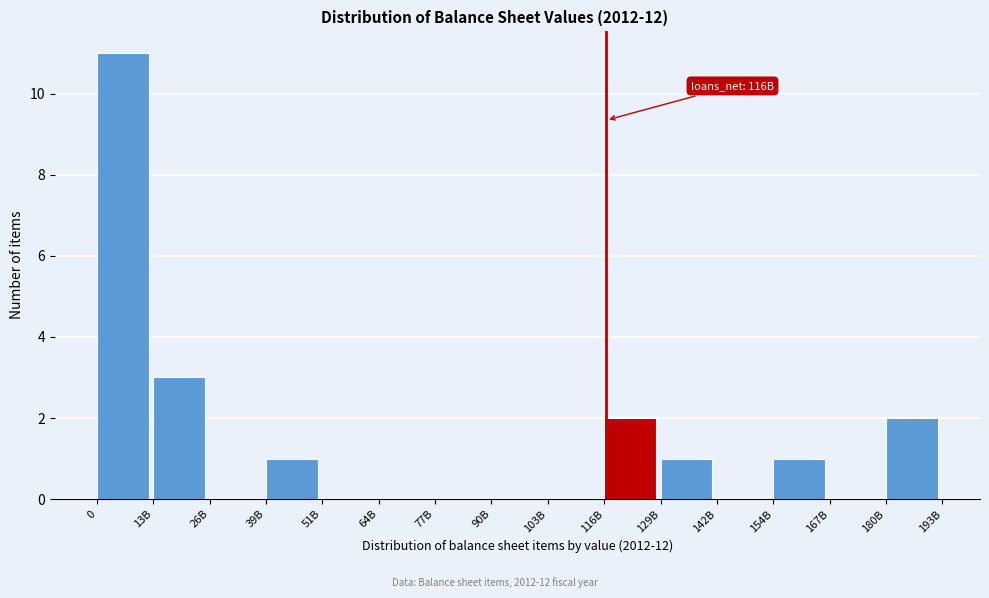

What value does the data have at 13B?

3